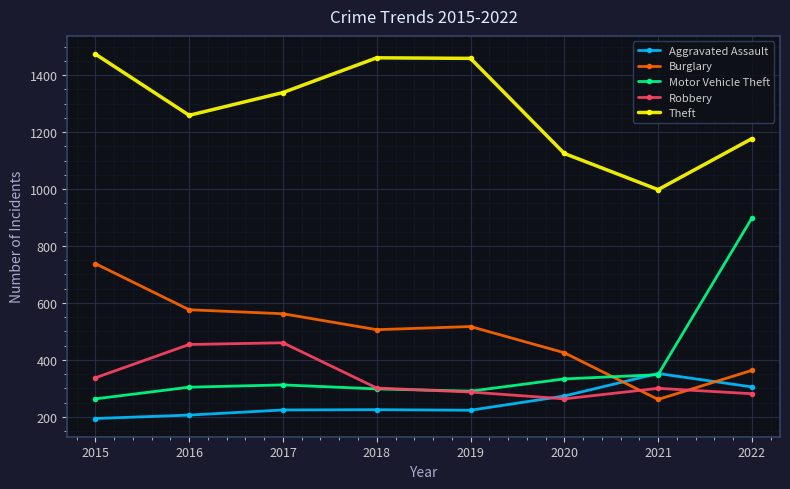

The value of Burglary at 2022 is 130. True or false?

False